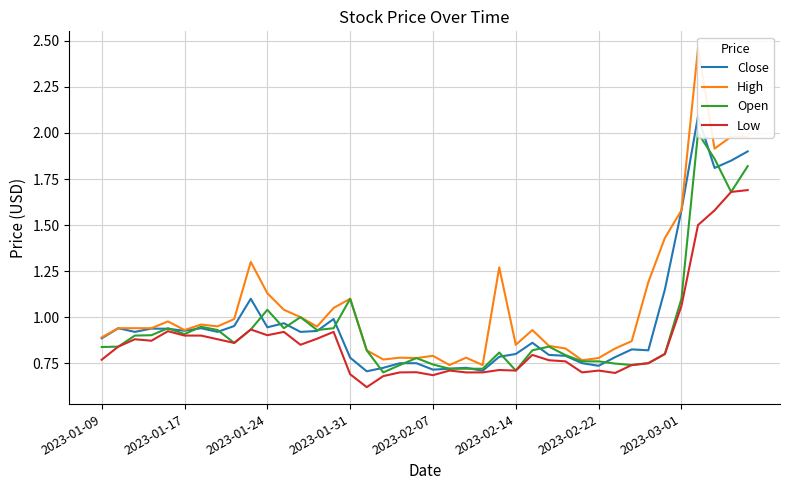

Rank the series by their maximum value, from highest to lowest.

High, Close, Open, Low